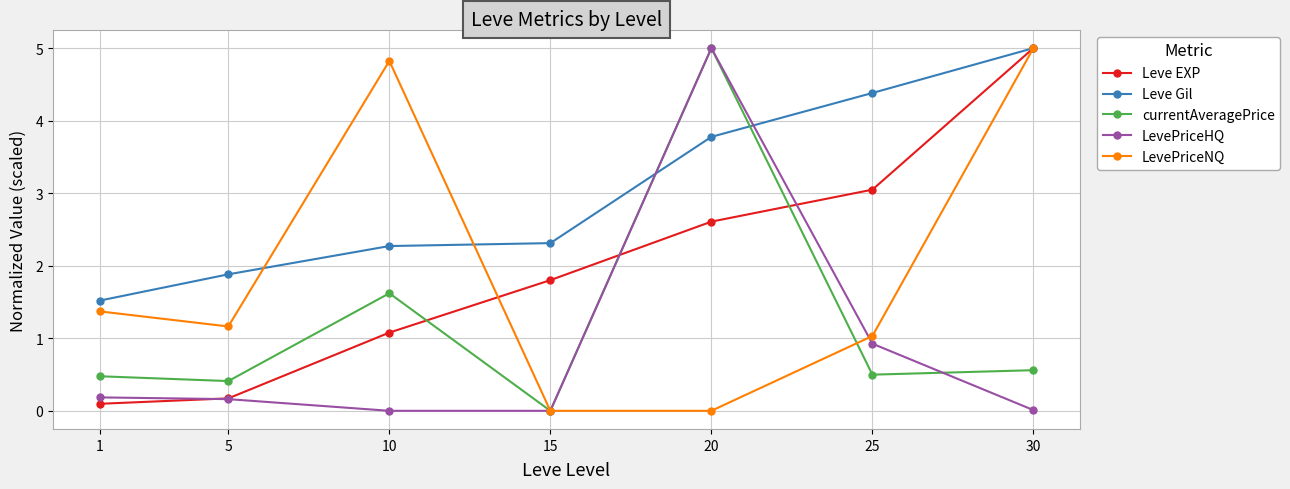

How many times do Leve Gil and currentAveragePrice cross each other?

2